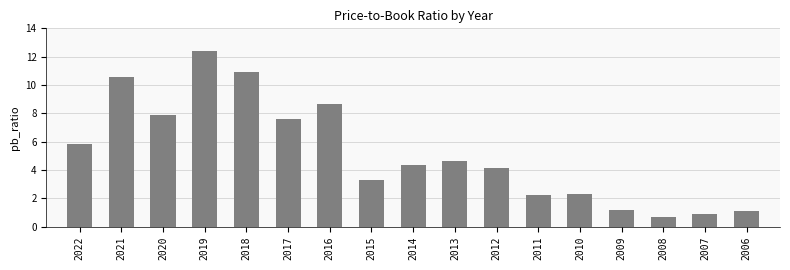

What is the change in value from 2016 to 2009?

-7.5